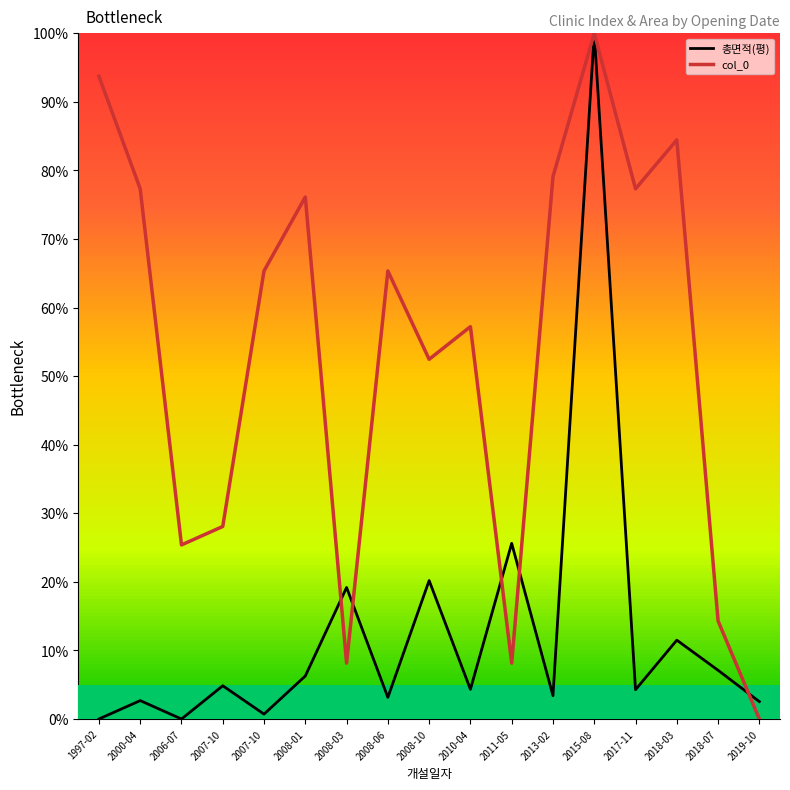

At which category does 총면적(평) reach its first local valley?

2006-07